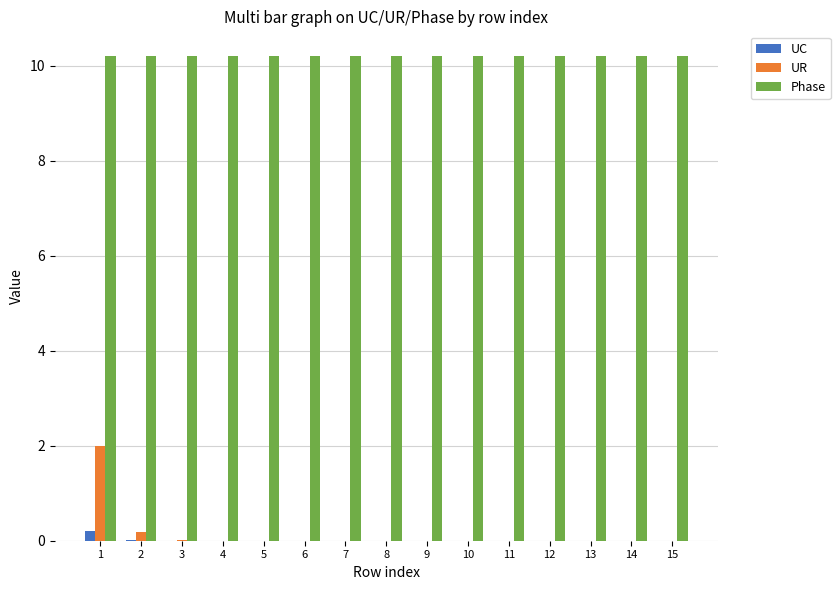

What are all the series names shown in the legend?

UC, UR, Phase